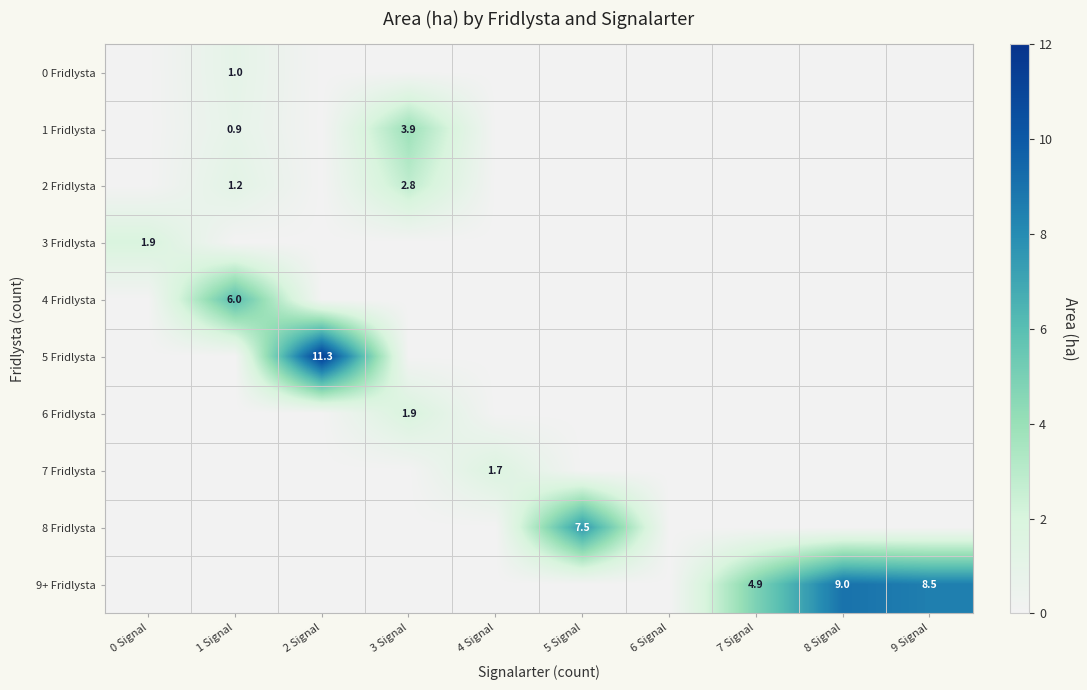

Rank the series by their maximum value, from lowest to highest.

0 Fridlysta, 7 Fridlysta, 3 Fridlysta, 6 Fridlysta, 2 Fridlysta, 1 Fridlysta, 4 Fridlysta, 8 Fridlysta, 9+ Fridlysta, 5 Fridlysta